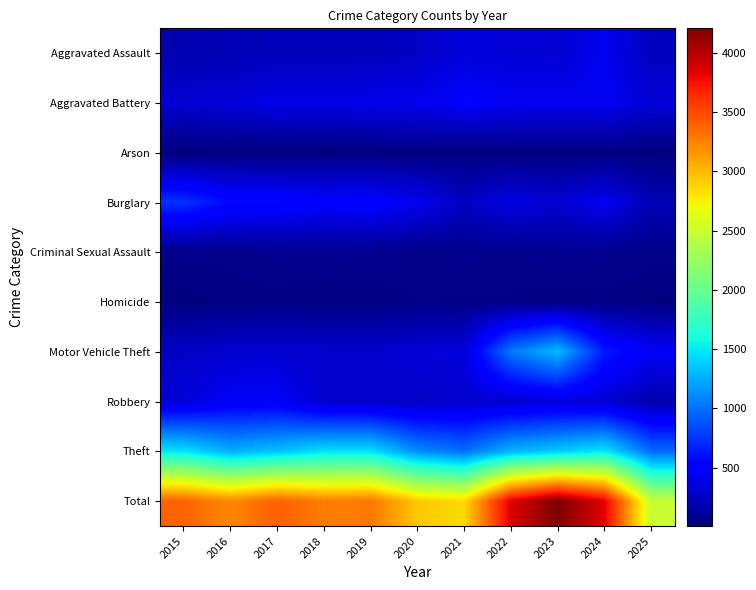

At which category is the sum across all series the highest?

2023